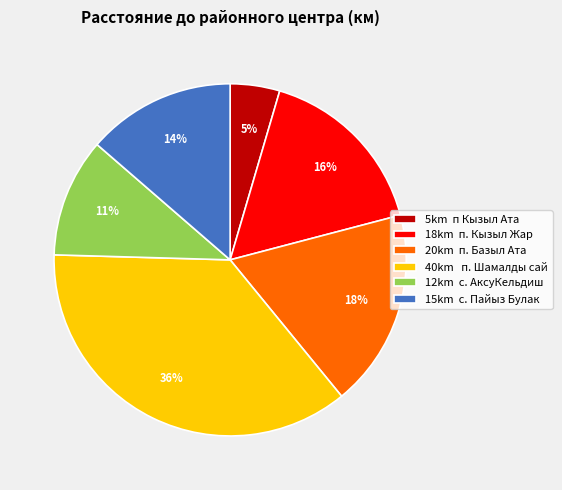

Combined, do 5km п Кызыл Ата and 20km п. Базыл Ата account for over 50%?

No